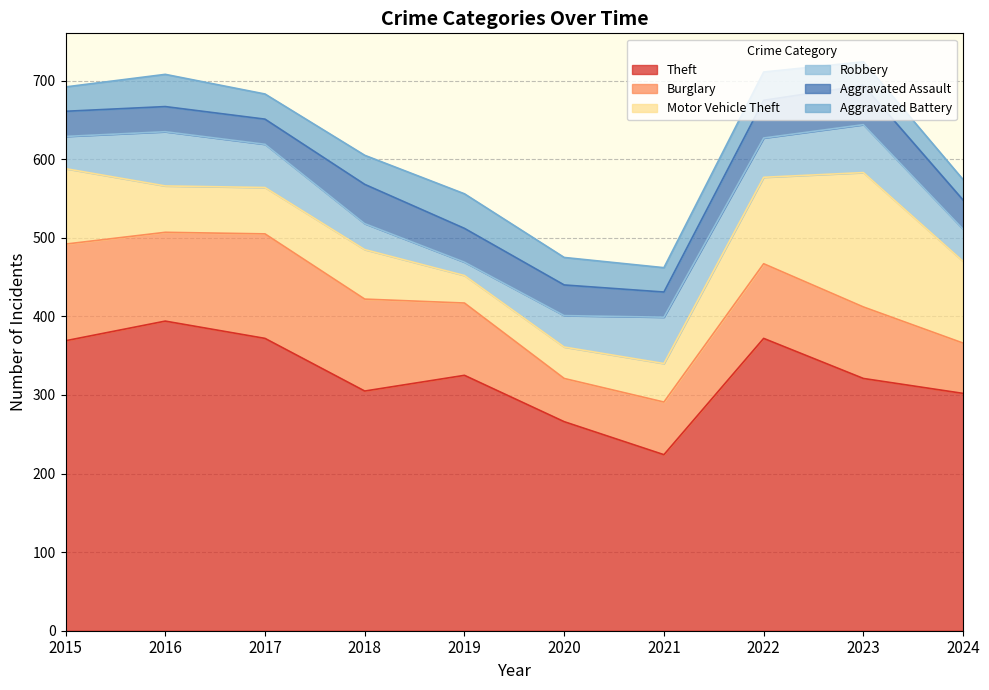

Reading right to left, list all the values displayed in this chart.

Theft: 2024=302	2023=321	2022=372	2021=224	2020=266	2019=325	2018=305	2017=372	2016=394	2015=369
Burglary: 2024=64	2023=91	2022=95	2021=67	2020=55	2019=92	2018=117	2017=133	2016=113	2015=123
Motor Vehicle Theft: 2024=104	2023=171	2022=110	2021=49	2020=40	2019=35	2018=63	2017=59	2016=59	2015=96
Robbery: 2024=41	2023=61	2022=50	2021=59	2020=40	2019=17	2018=33	2017=55	2016=69	2015=41
Aggravated Assault: 2024=37	2023=50	2022=48	2021=32	2020=39	2019=43	2018=50	2017=32	2016=32	2015=32
Aggravated Battery: 2024=26	2023=30	2022=36	2021=31	2020=35	2019=44	2018=37	2017=32	2016=41	2015=31